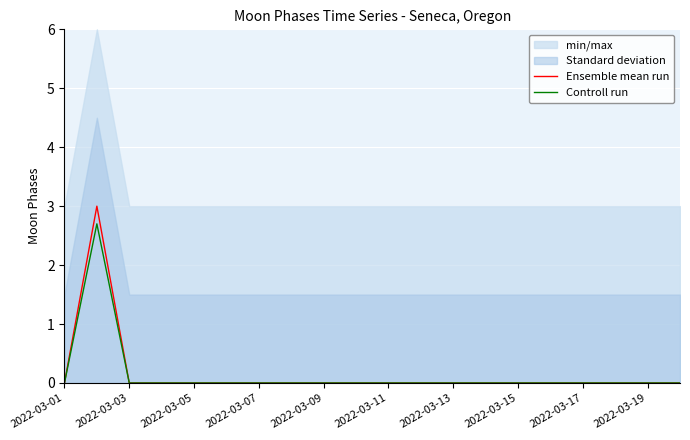

The value of Controll run at 2022-03-11 is -1.5. True or false?

False